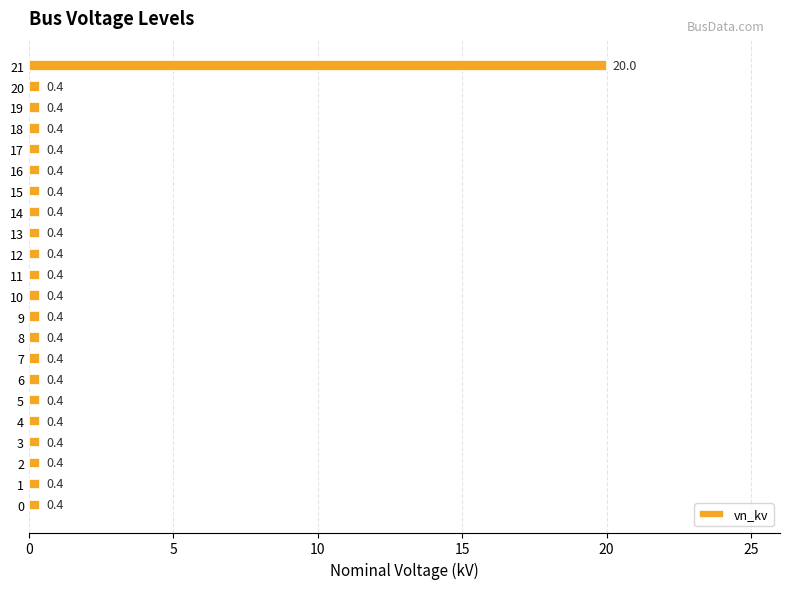

The value at 20 is 0.4. True or false?

True